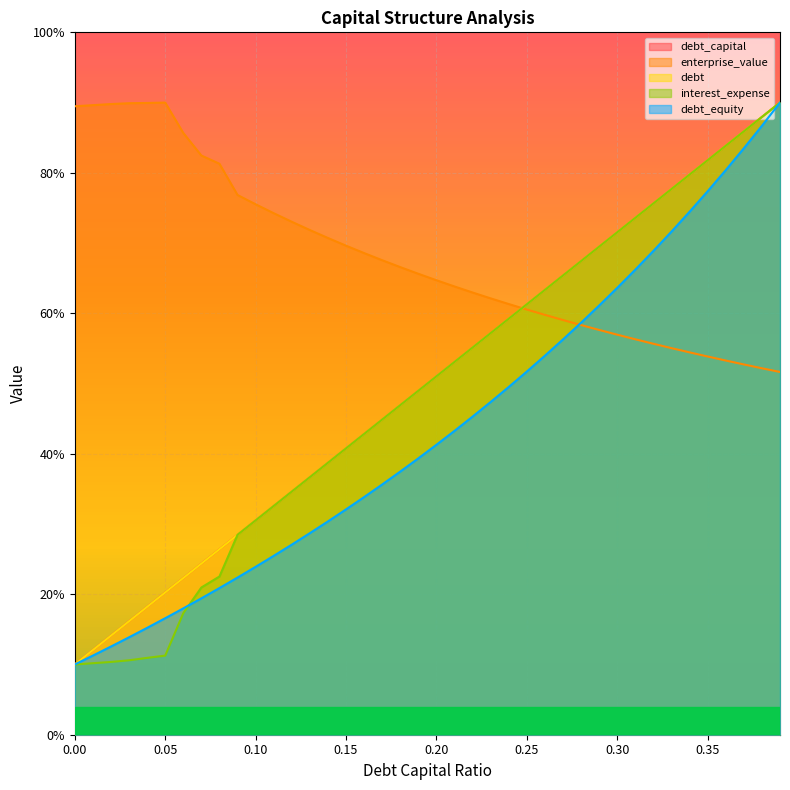

The value of debt_capital at 0.27 is 65.4. True or false?

True